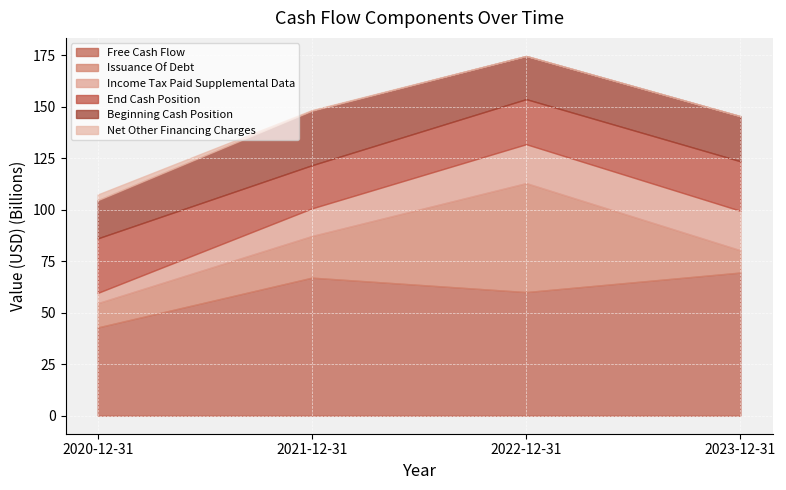

Where is Net Other Financing Charges nearest to the value 1404000000?

2021-12-31